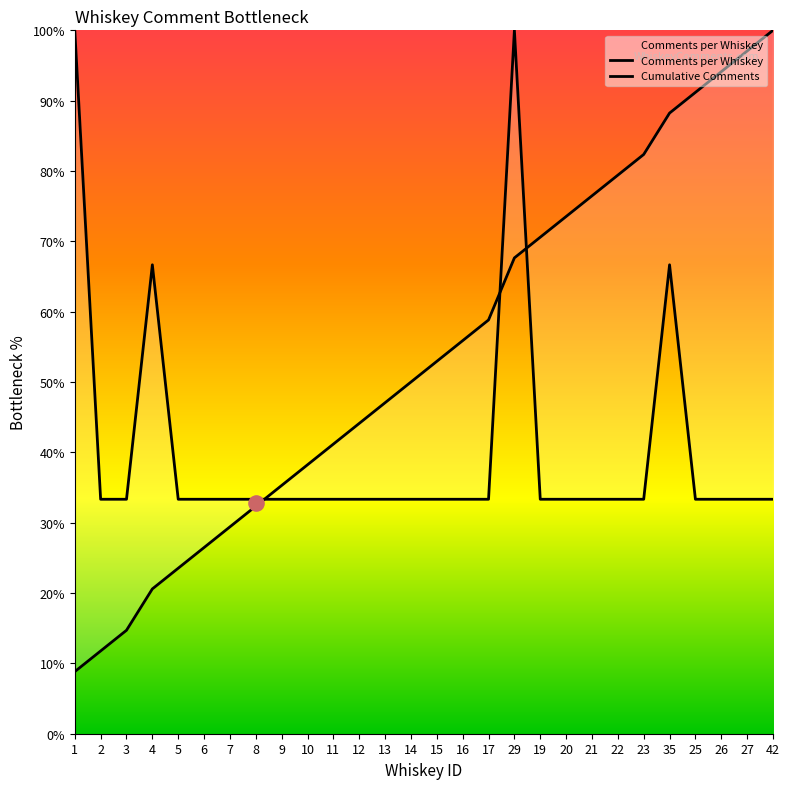

What is the total value across all series at 42?

1.3